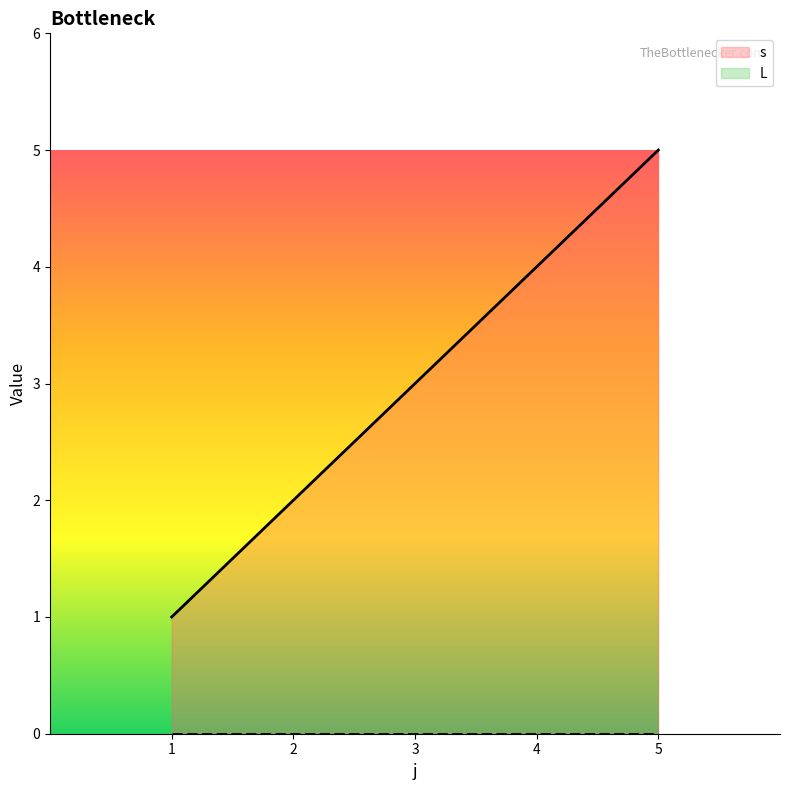

What is the maximum value shown in the chart?

5